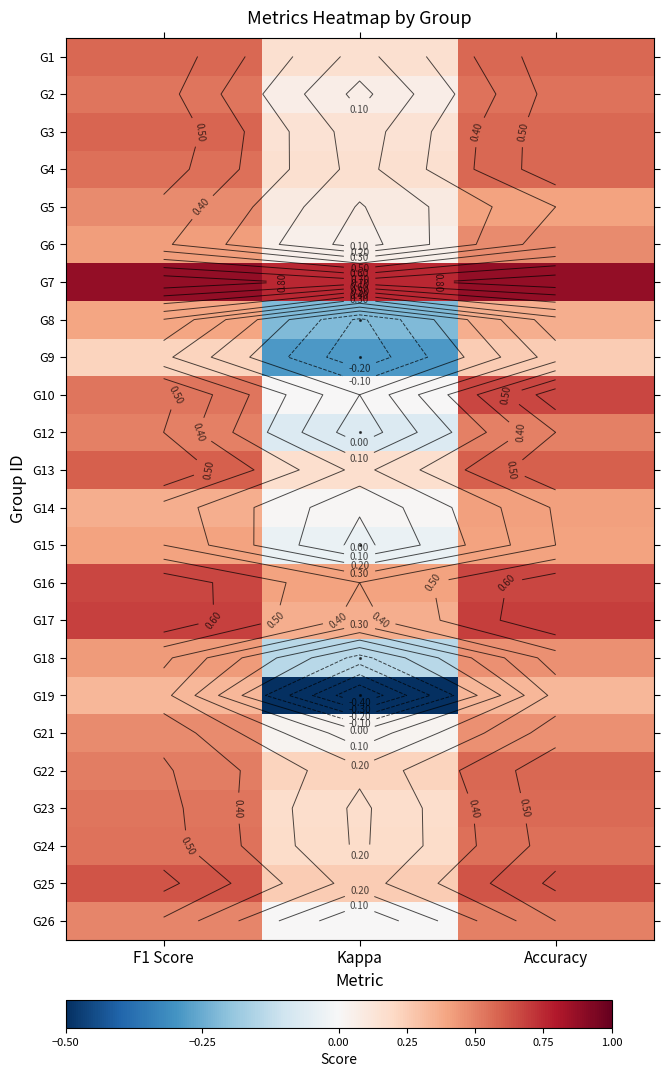

At which label is G8 closest to 0?

Kappa